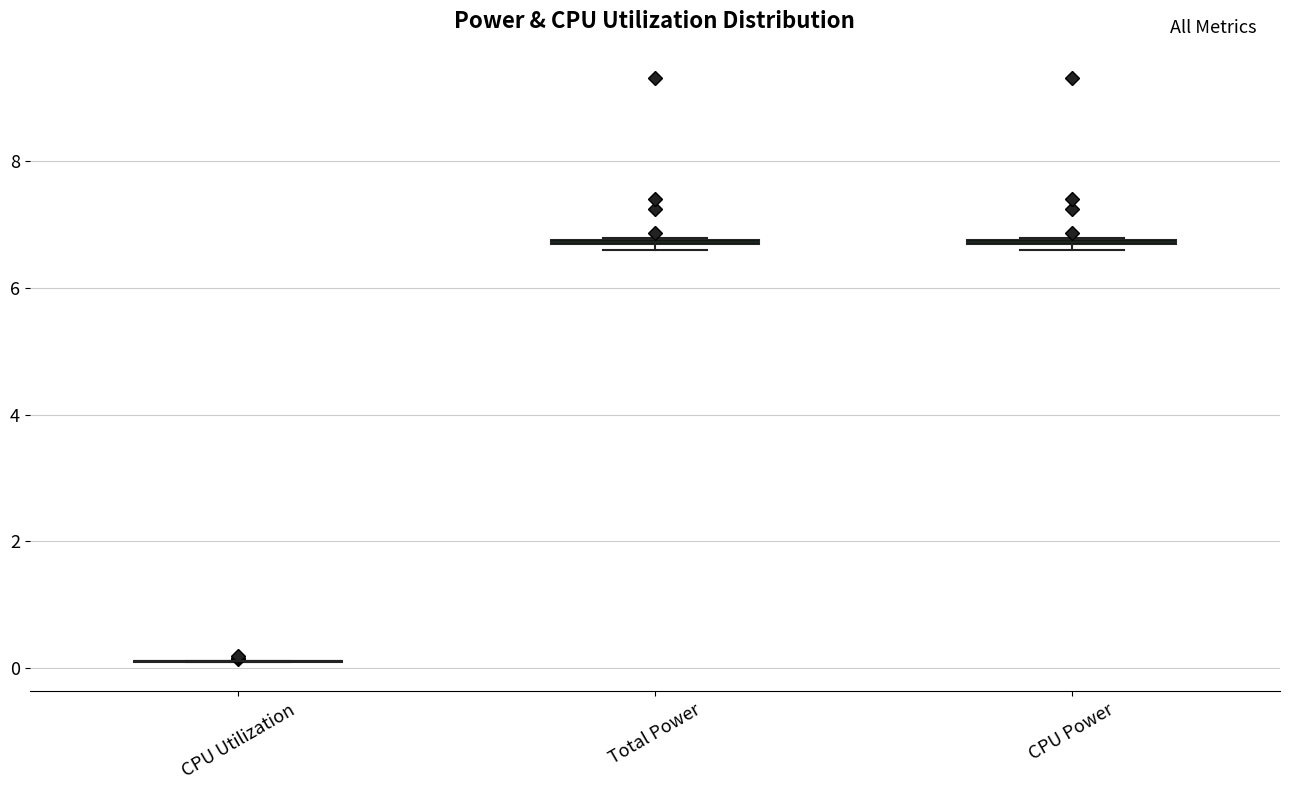

Where is the lower edge of the box for Total Power on the y-axis? The values are not printed on the chart, so give them approximately, as read against the axis.

6.6